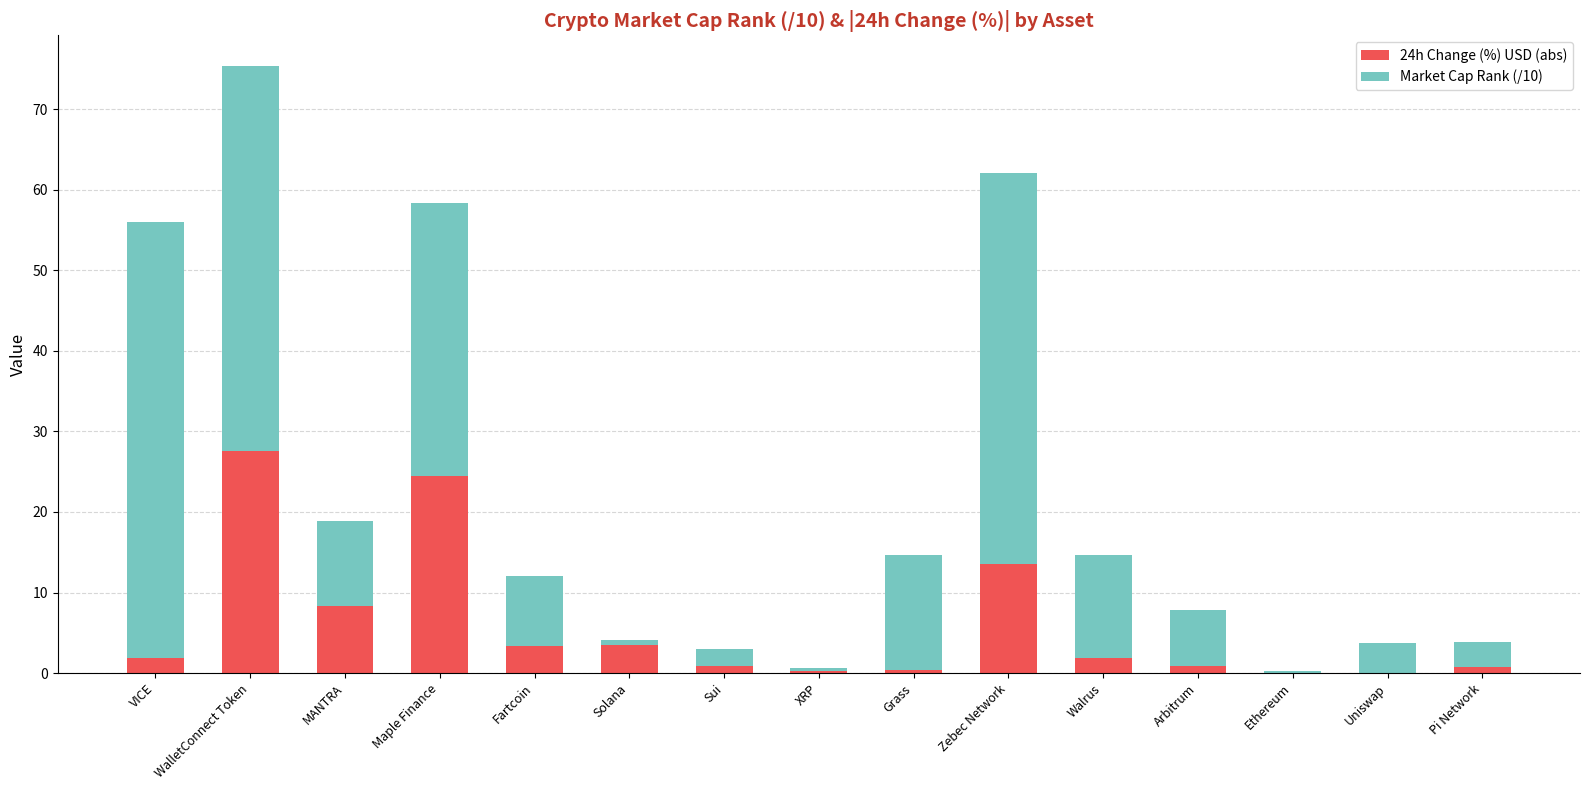

True or false: 24h Change (%) USD (abs) has a value of 8.3 at MANTRA.

True